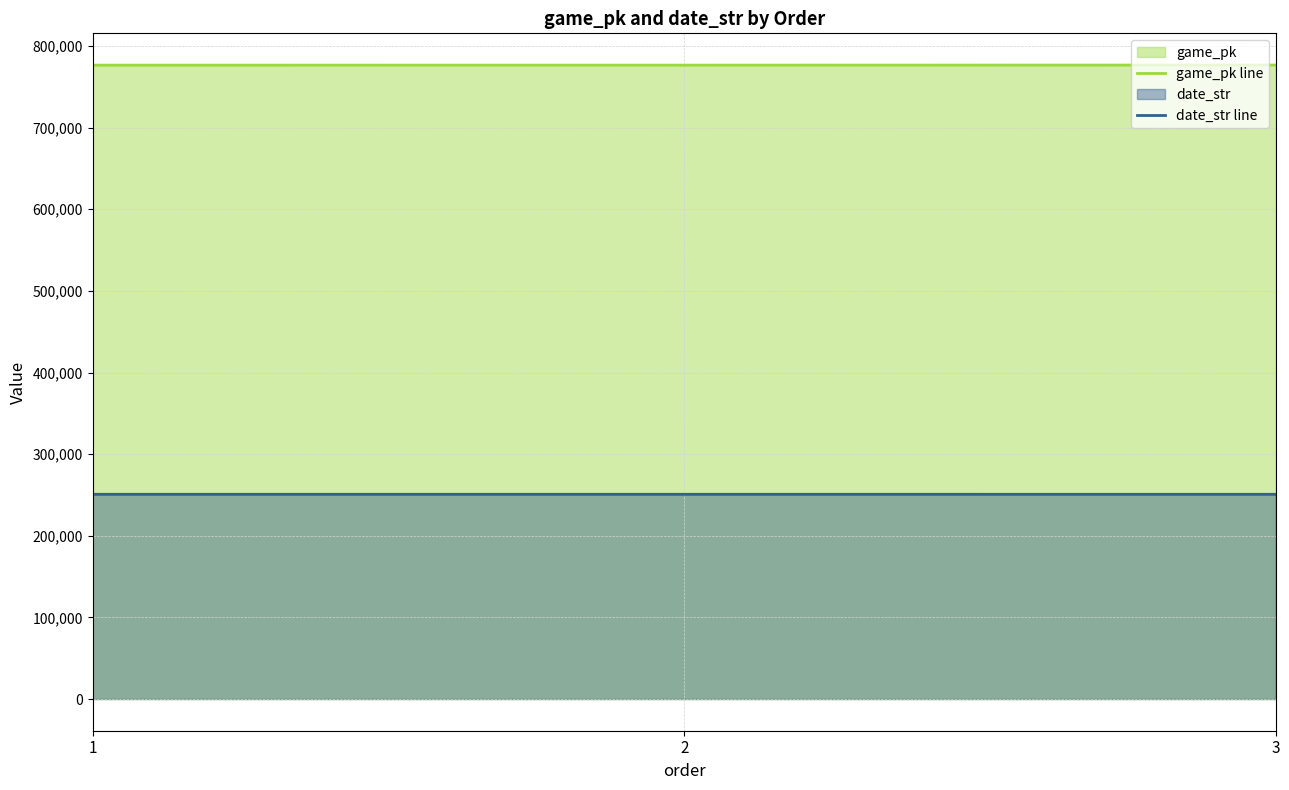

Reading right to left, transcribe all the data shown in this chart.

game_pk line: 776704	776589	776578
date_str line: 250817	250825	250826